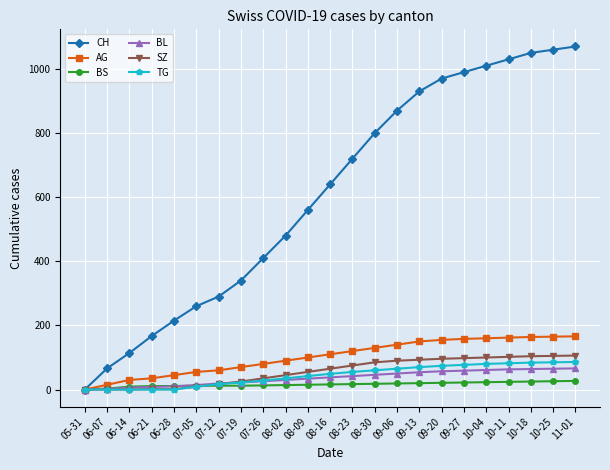

What is the greatest value displayed?

1070